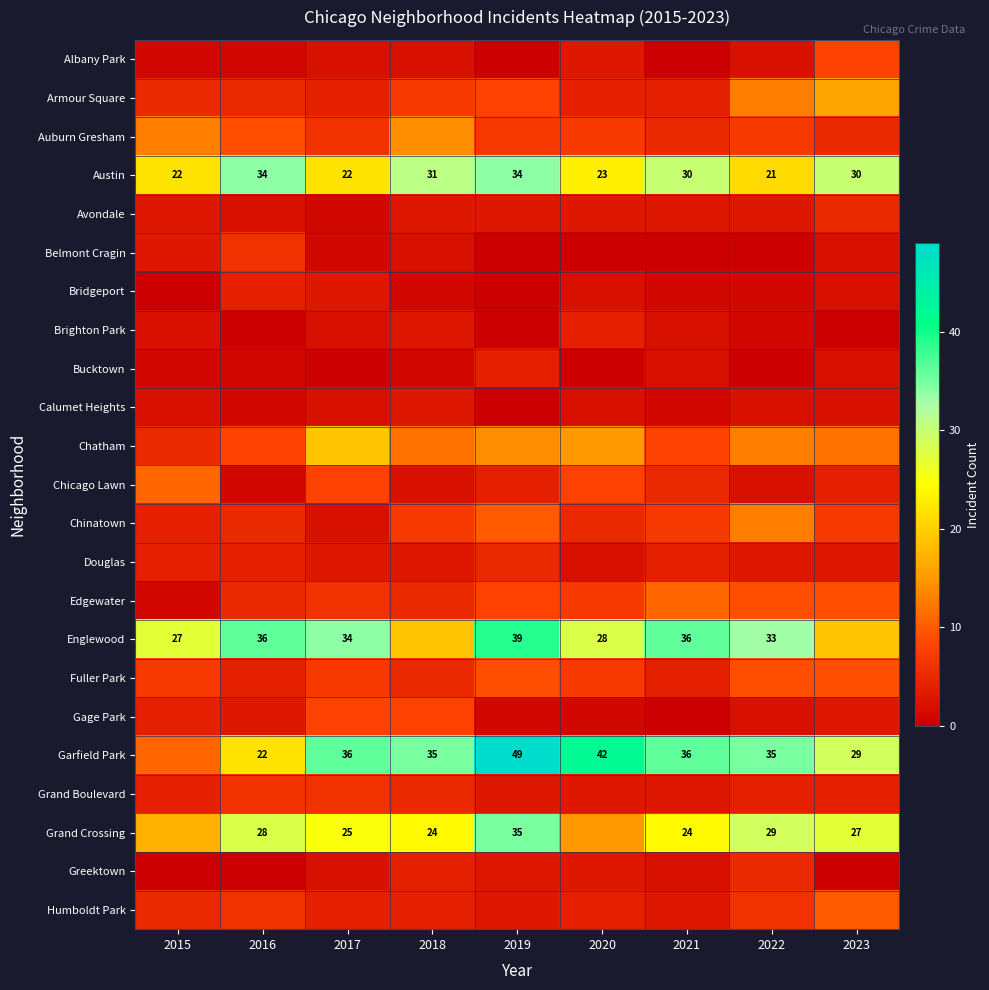

The Englewood series shows 18 at 2017. True or false?

False